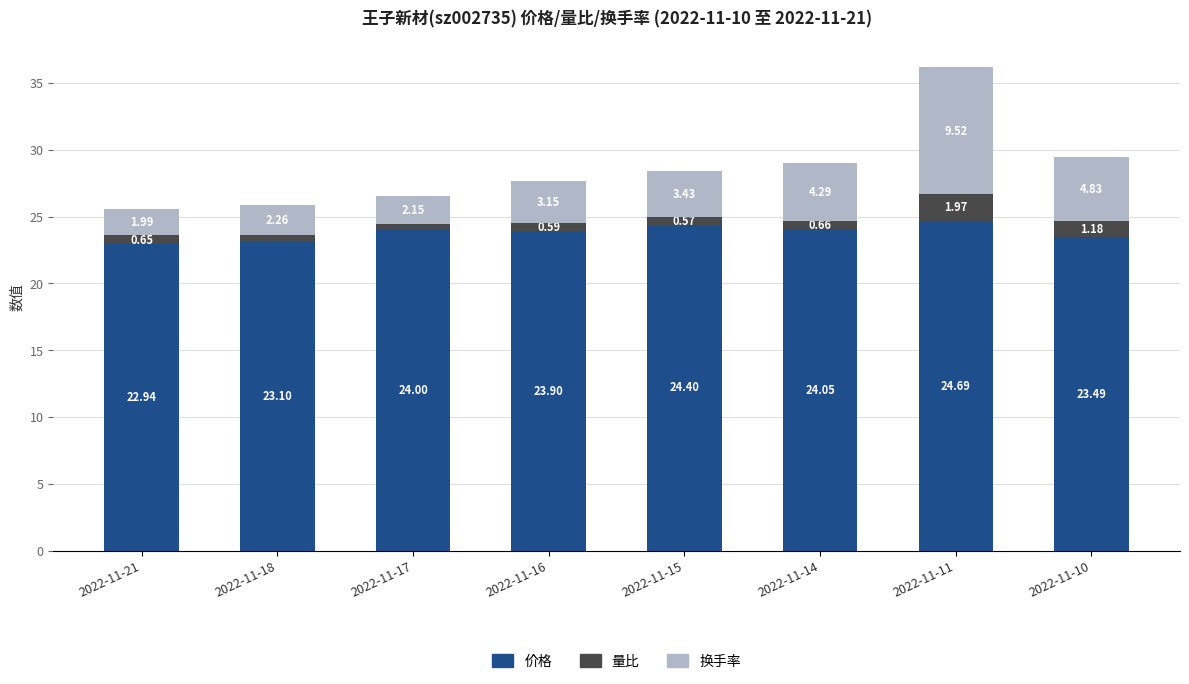

What is the average value of the 价格 series?

23.8